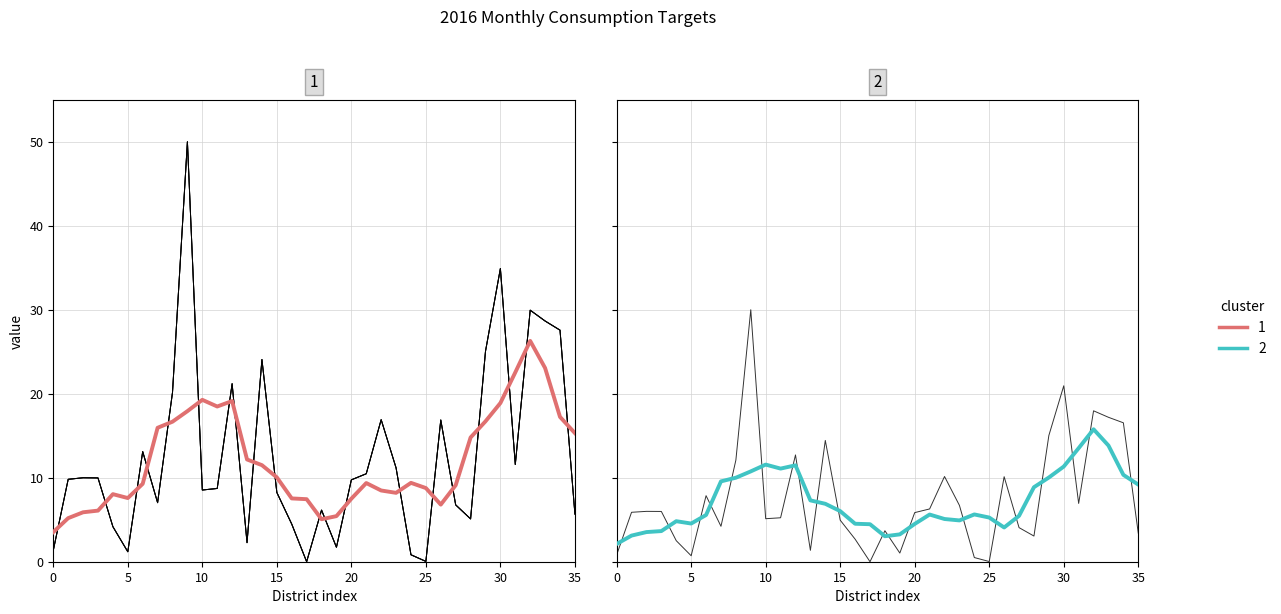

What is the label of the 31st point from the left?

30